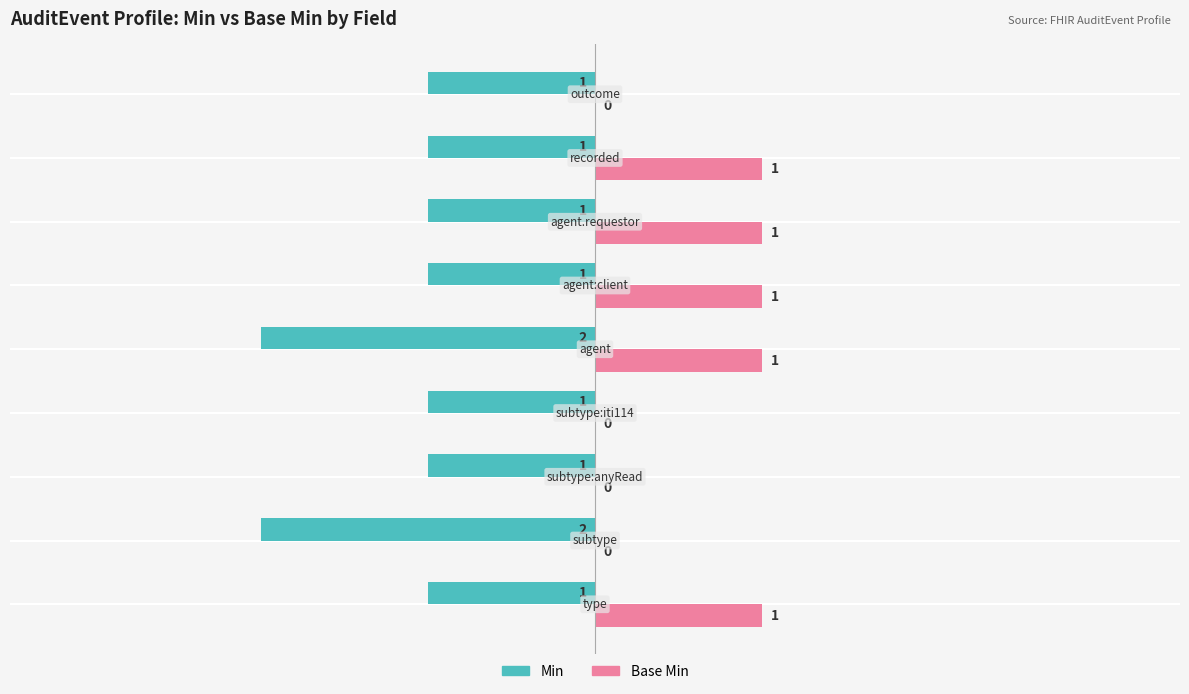

What is the sum of all Min values?

-11